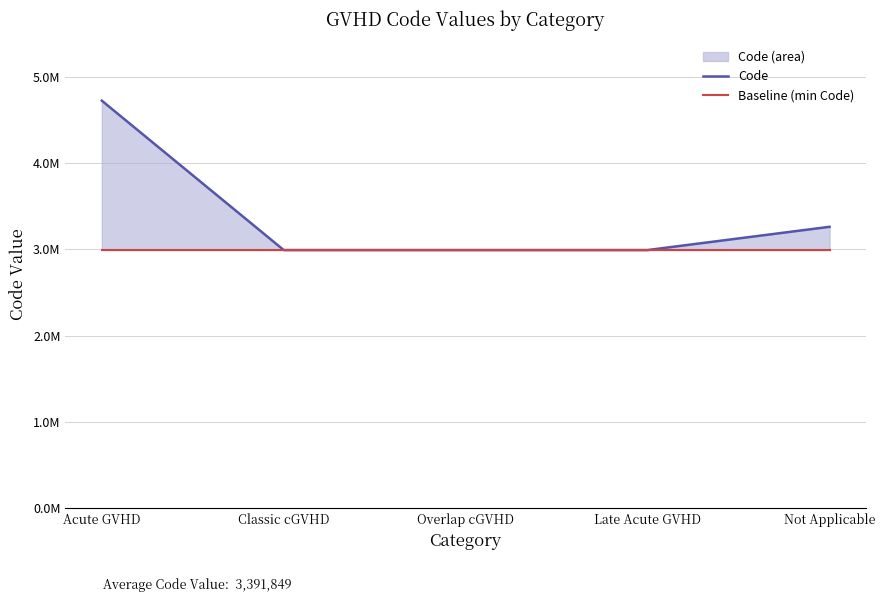

Which series has the largest total across all categories?

Code